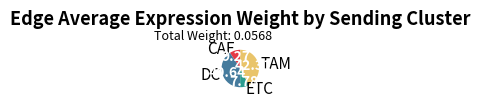

Which category has the smallest portion of the pie?

ETC